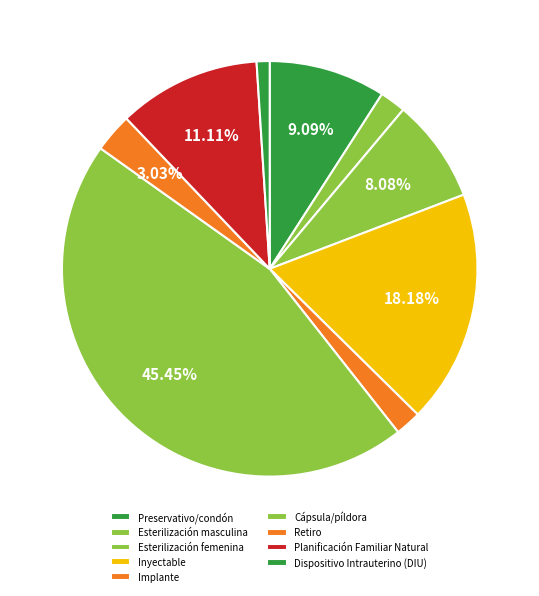

Rank the categories by value from highest to lowest.

Cápsula/píldora, Inyectable, Planificación Familiar Natural, Preservativo/condón, Esterilización femenina, Retiro, Esterilización masculina, Implante, Dispositivo Intrauterino (DIU)